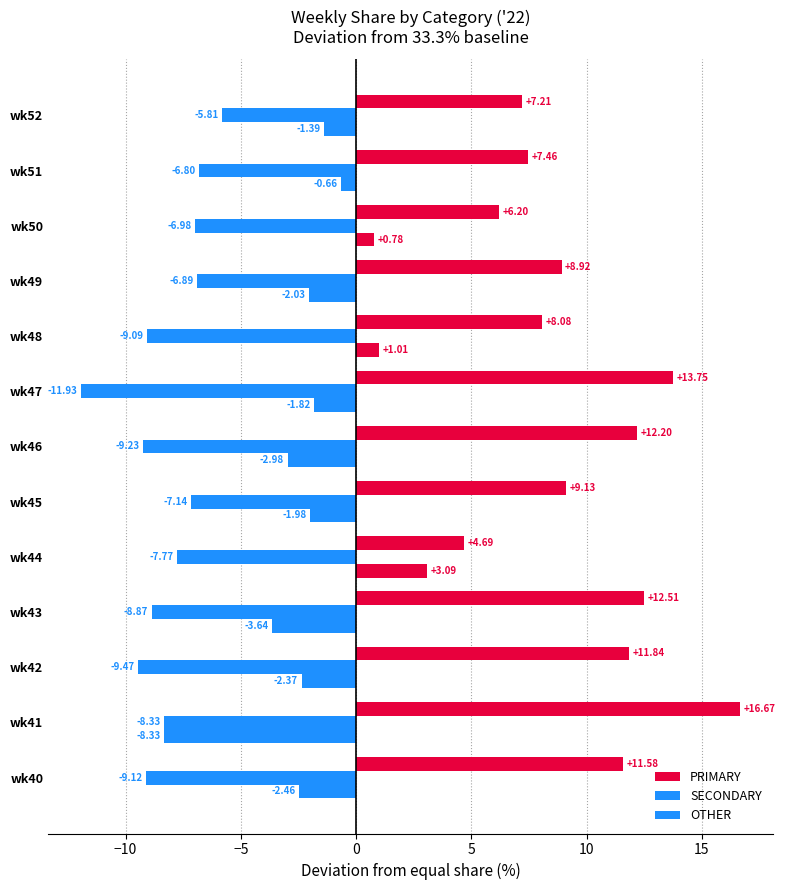

How many categories are shown in the chart?

13